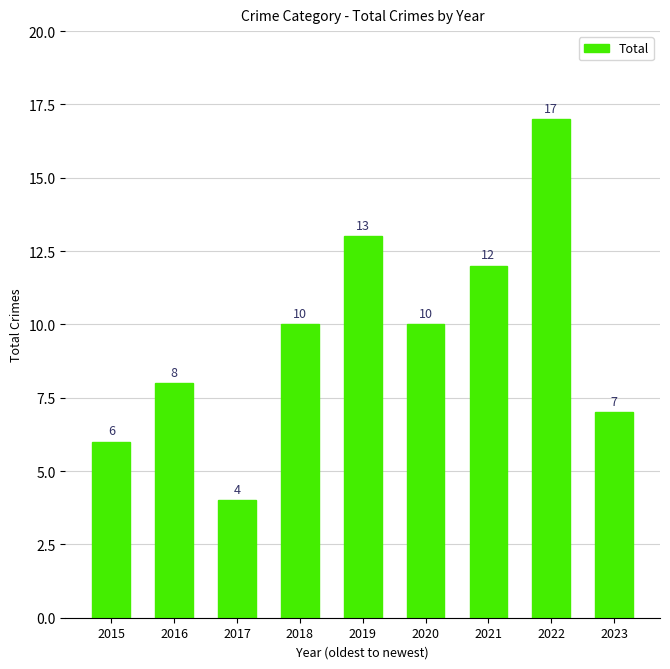

How many data points are less than 10?

4